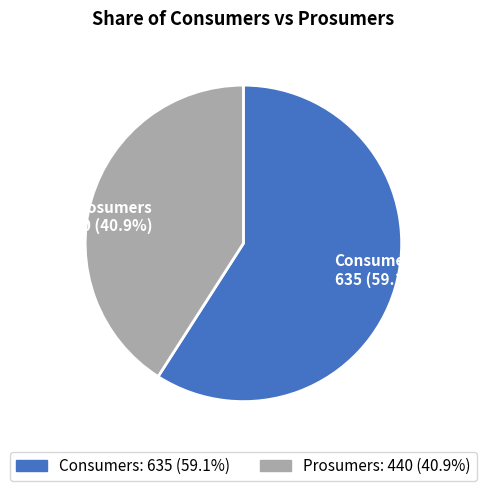

Is it true that Consumers is 59% of the pie?

True